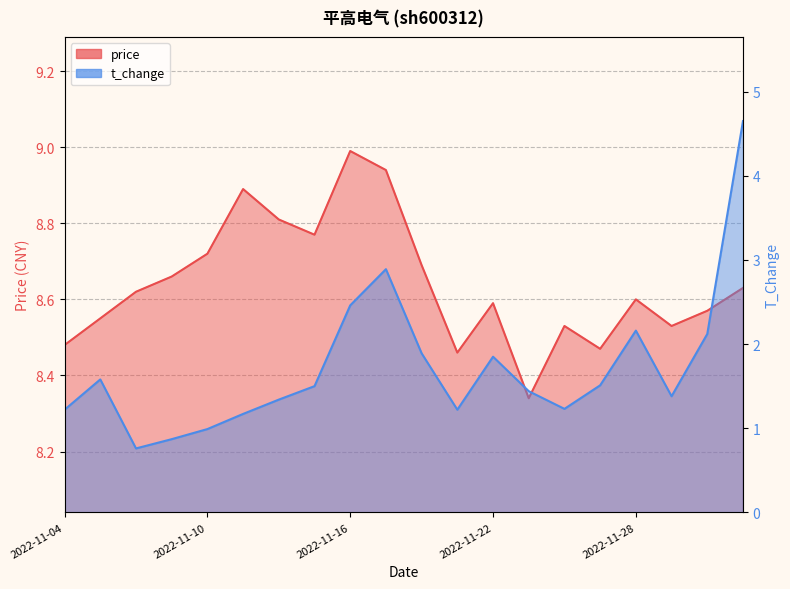

Is the value of t_change at 2022-11-10 greater than the value of price at 18?

No